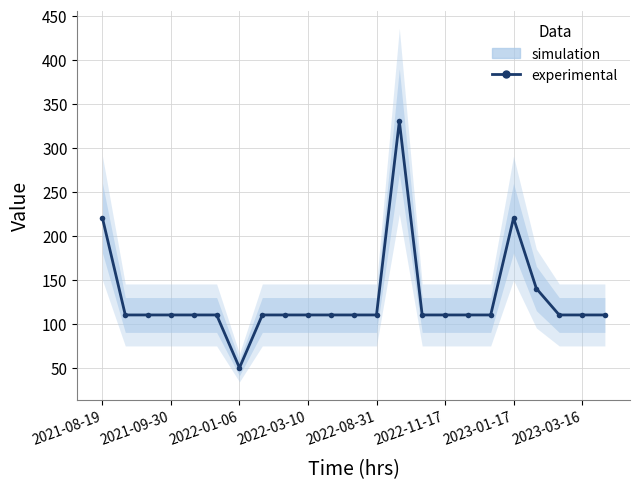

How many data points are less than 110?

1